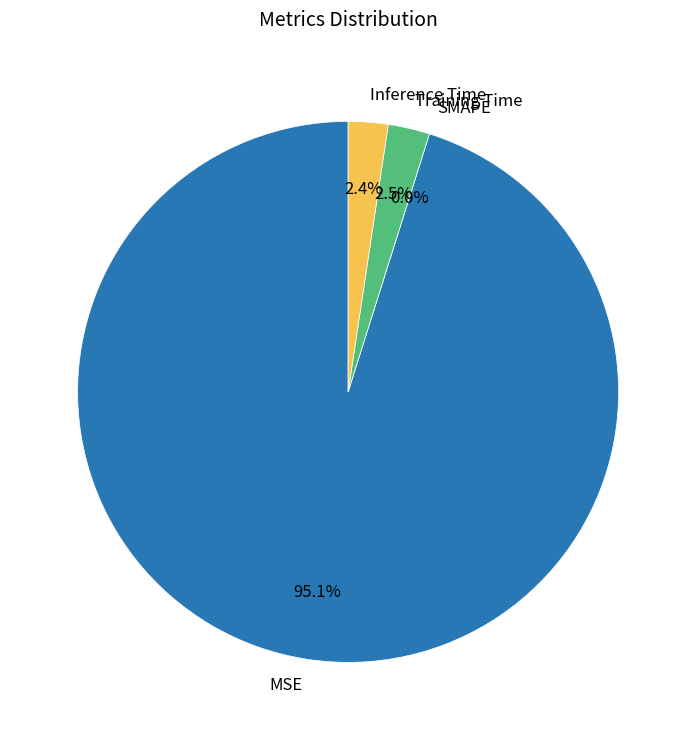

Rank the categories by value from highest to lowest.

MSE, Training Time, Inference Time, SMAPE